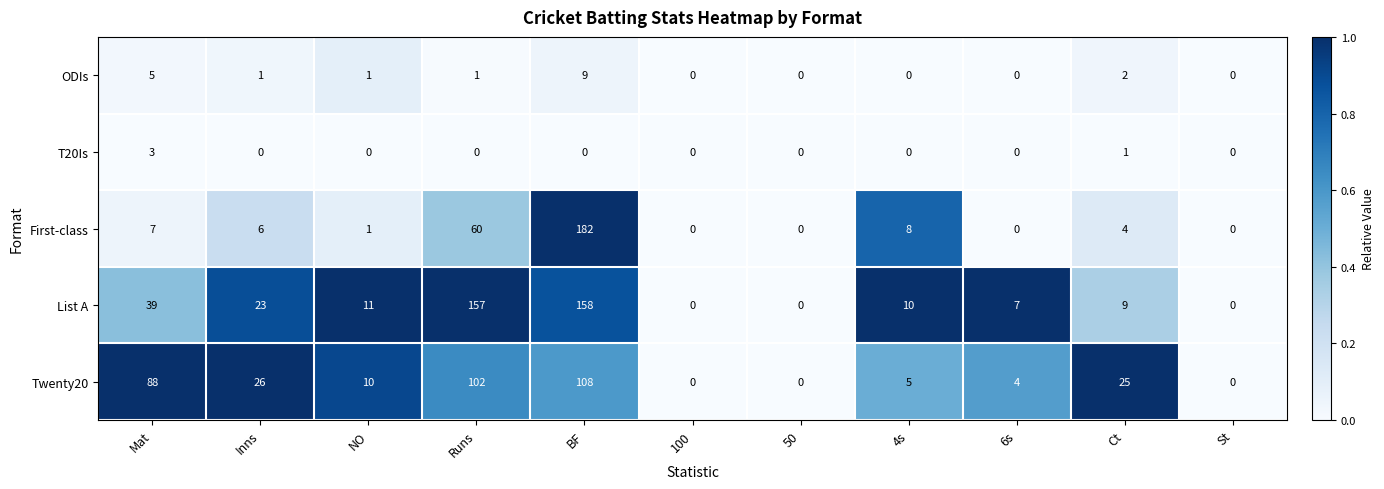

How many distinct data groups are displayed?

5